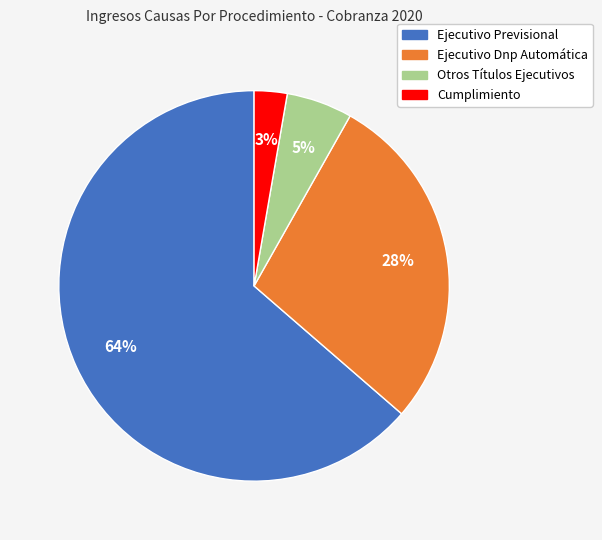

To the nearest percent, what portion does Otros Títulos Ejecutivos represent?

5%